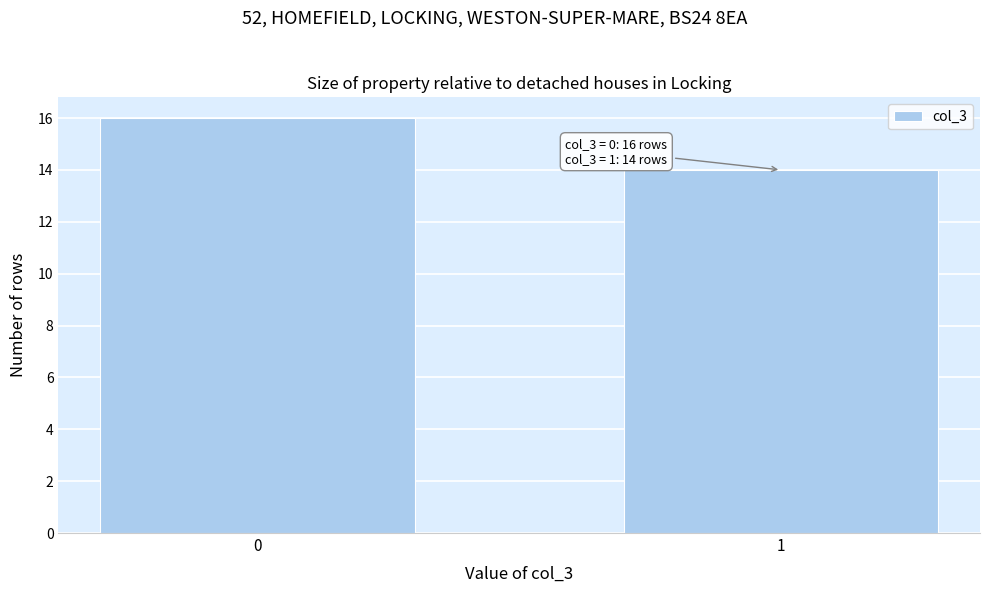

Reading left to right, what are all the values shown in this chart?

0=16	1=14